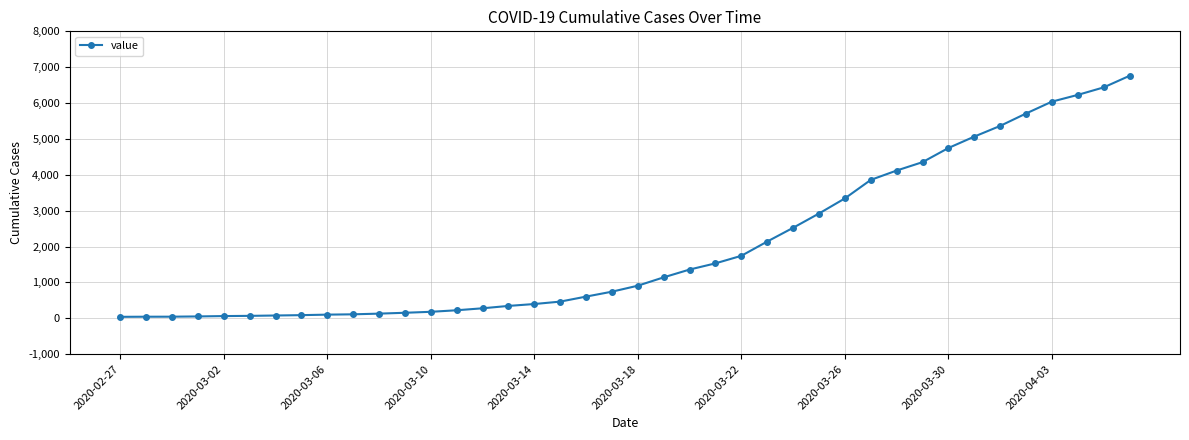

How many categories are shown in the chart?

40